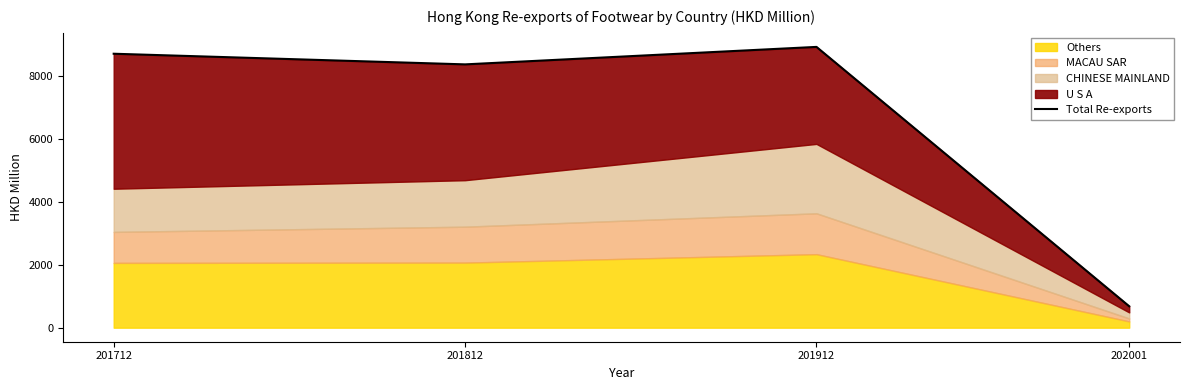

Where is the first local minimum?

201812